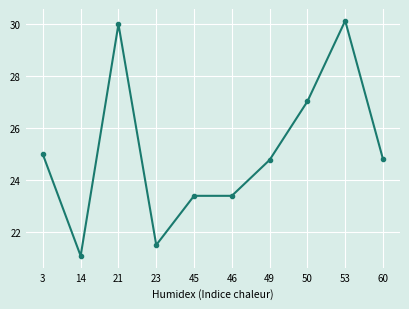

What is the sum of the values at 46 and 21?

53.4